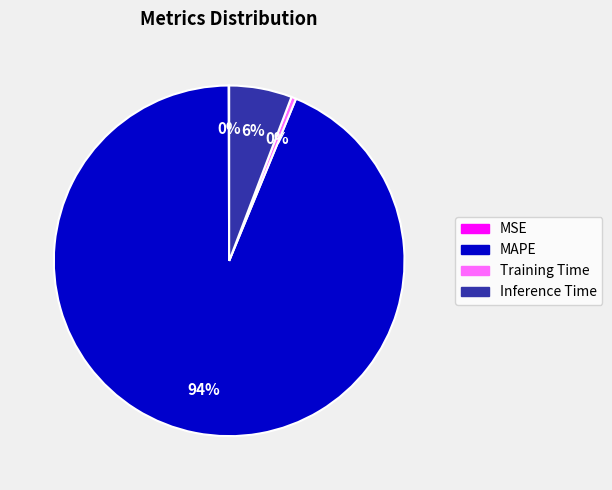

The Inference Time slice represents 6% of the pie. True or false?

True